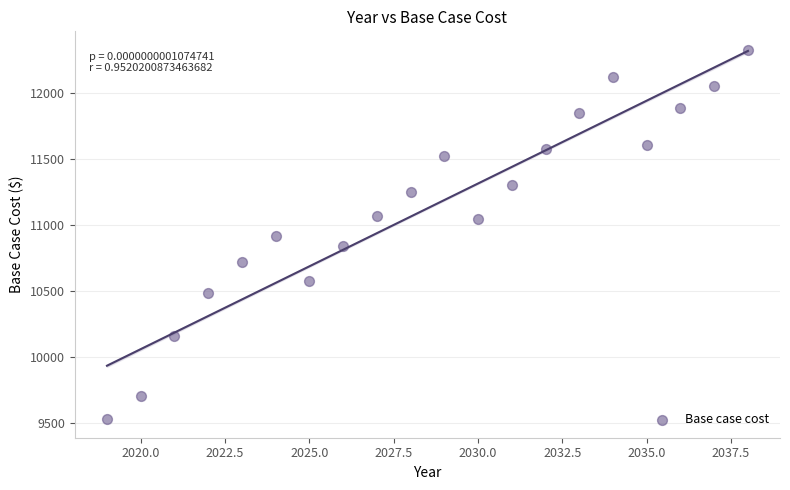

What is the range of Y values (max minus min)?

2796.8